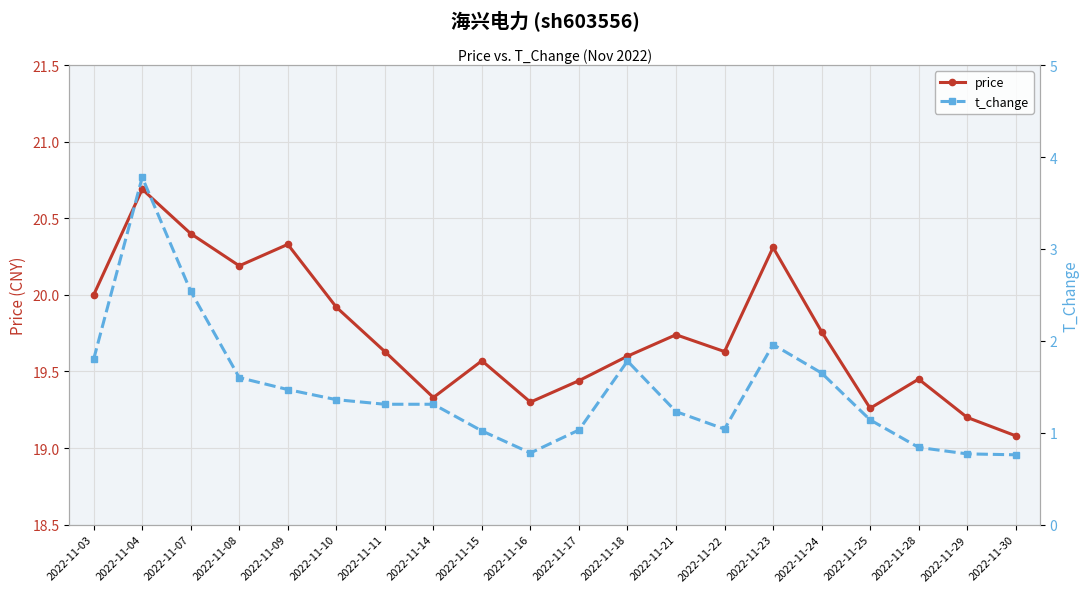

Is it true that price equals 20.0 at 2022-11-03?

True